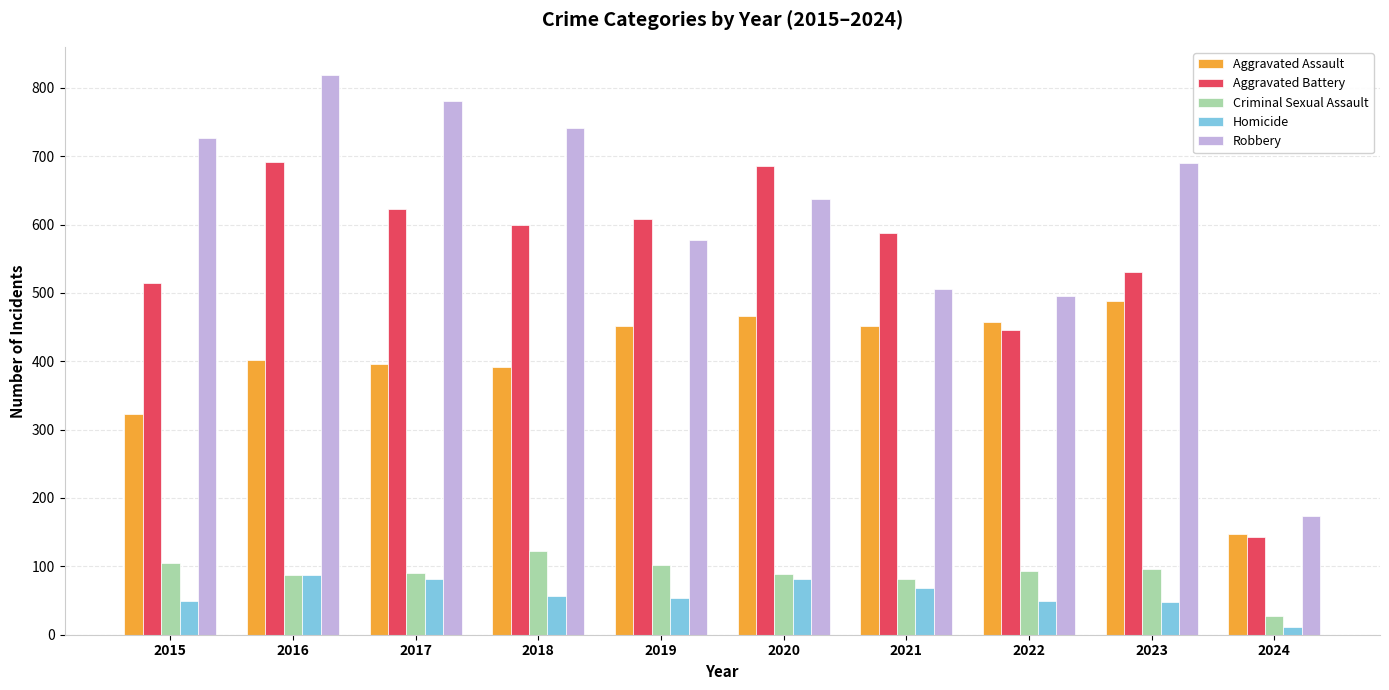

Which category has the highest value across all series?

2016